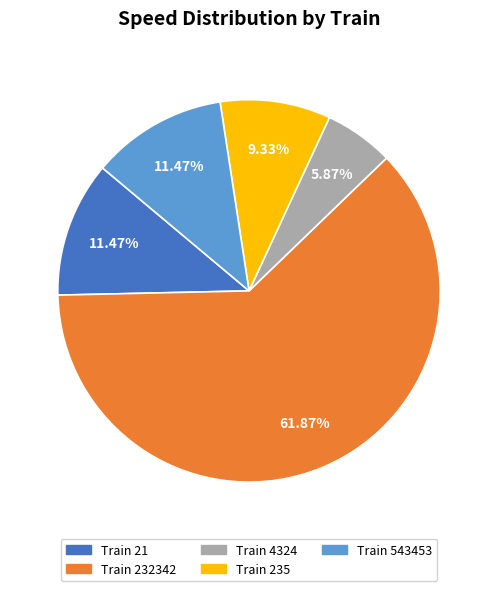

Do Train 543453 and Train 232342 together represent more than half of the pie?

Yes